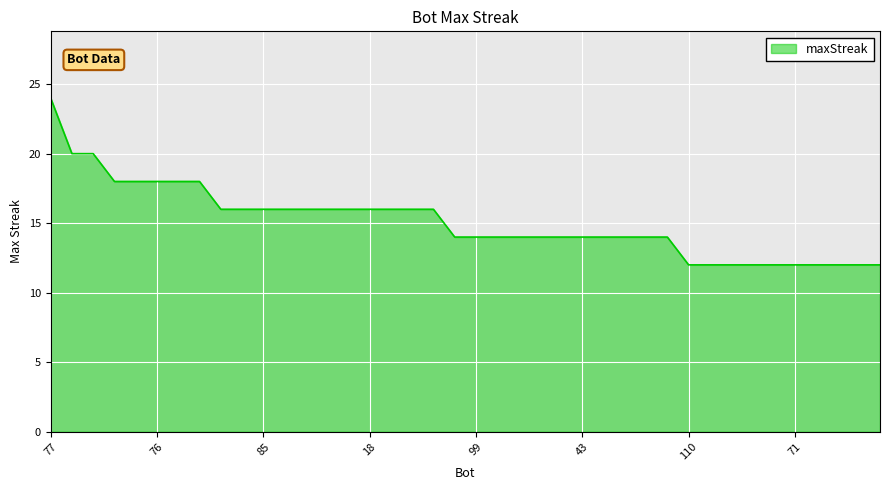

What is the difference between the maximum and minimum values?

12